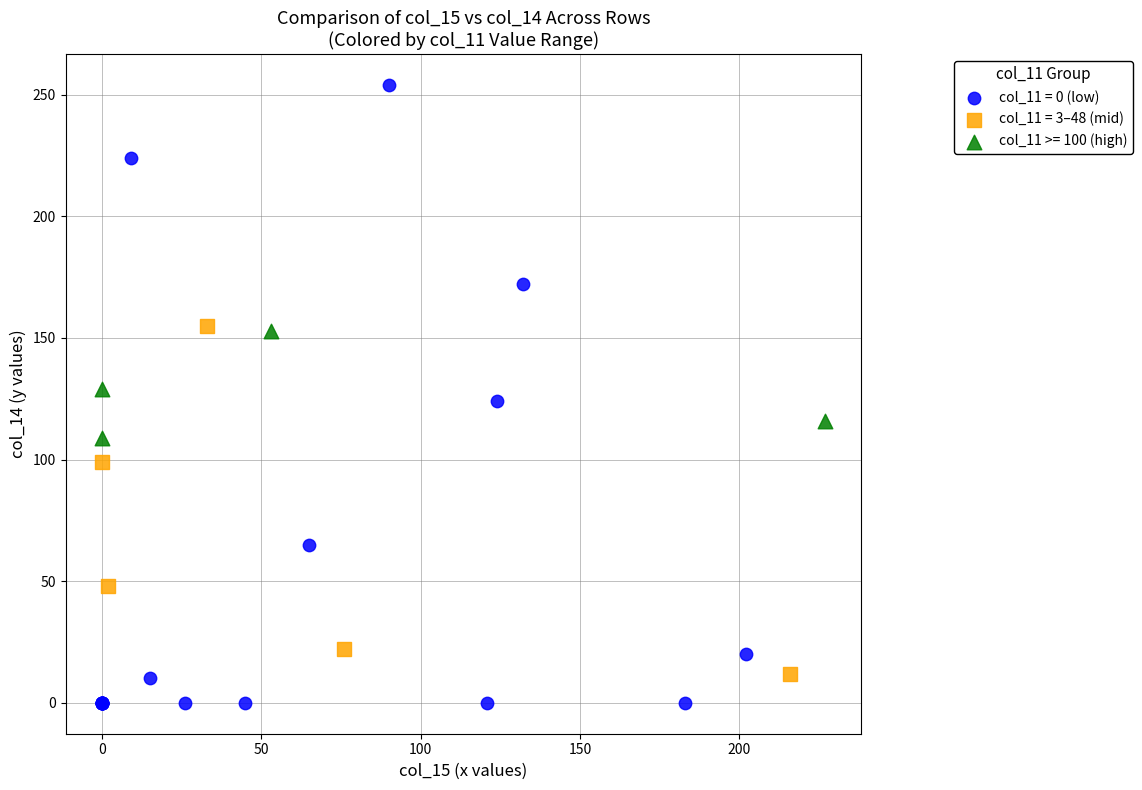

Which series has the widest spread of Y values?

col_11 = 0 (low)